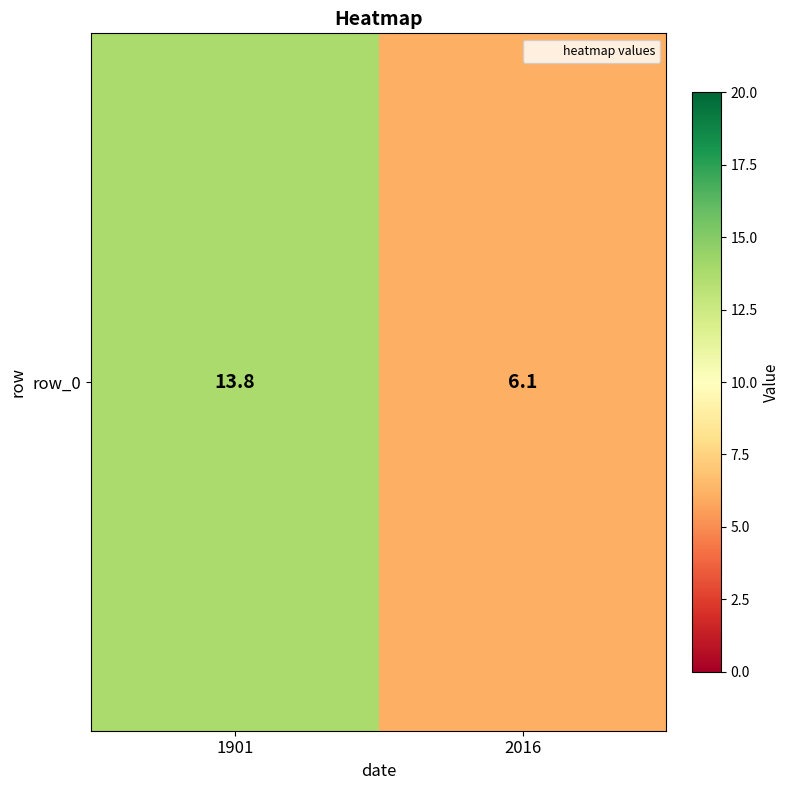

What is the average value?

9.9